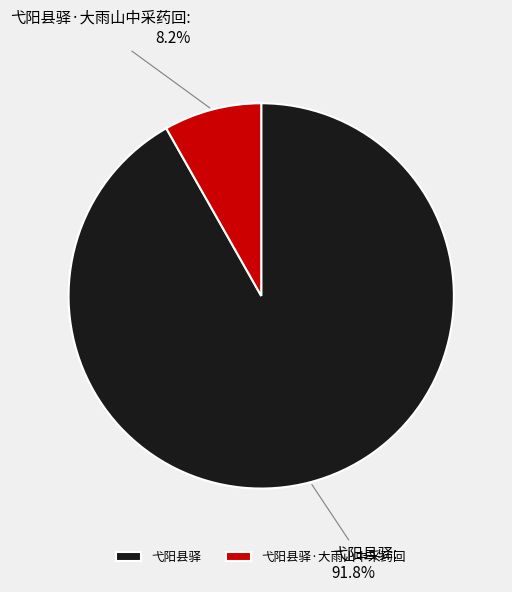

Which category has the biggest portion of the pie?

弋阳县驿